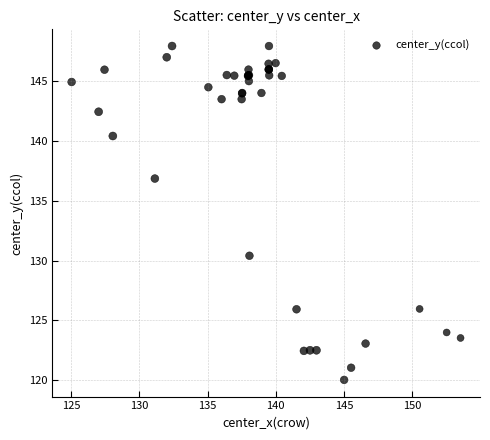

What Y value in the scatter plot is closest to 133?

130.4